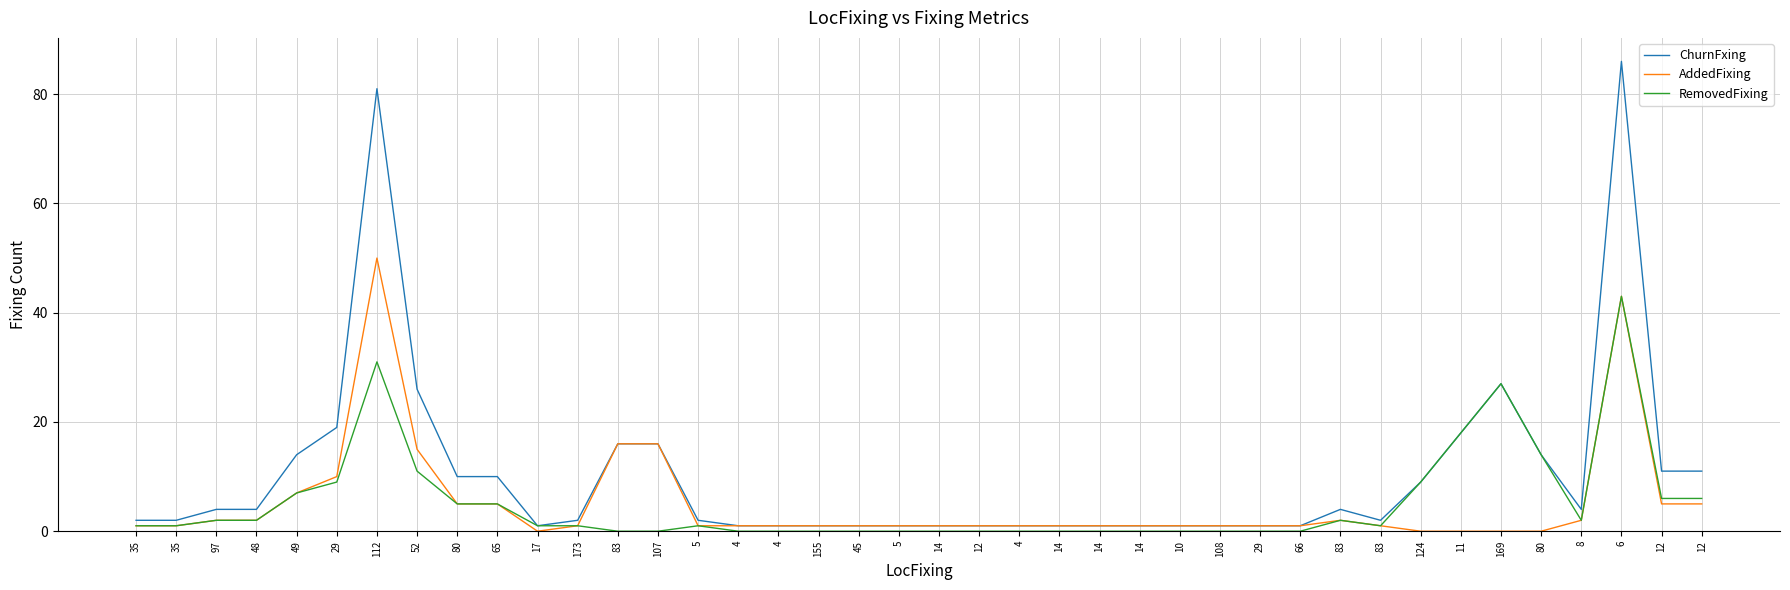

How many lines are shown in the chart?

3